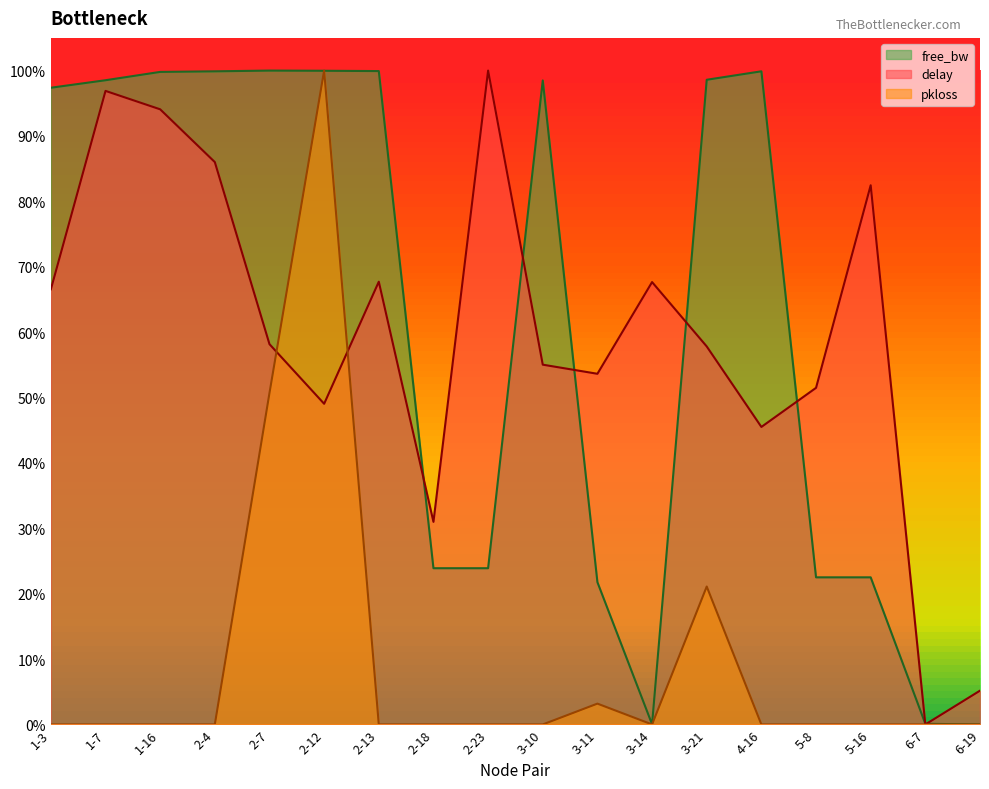

Where is the first local minimum for delay?

2-12